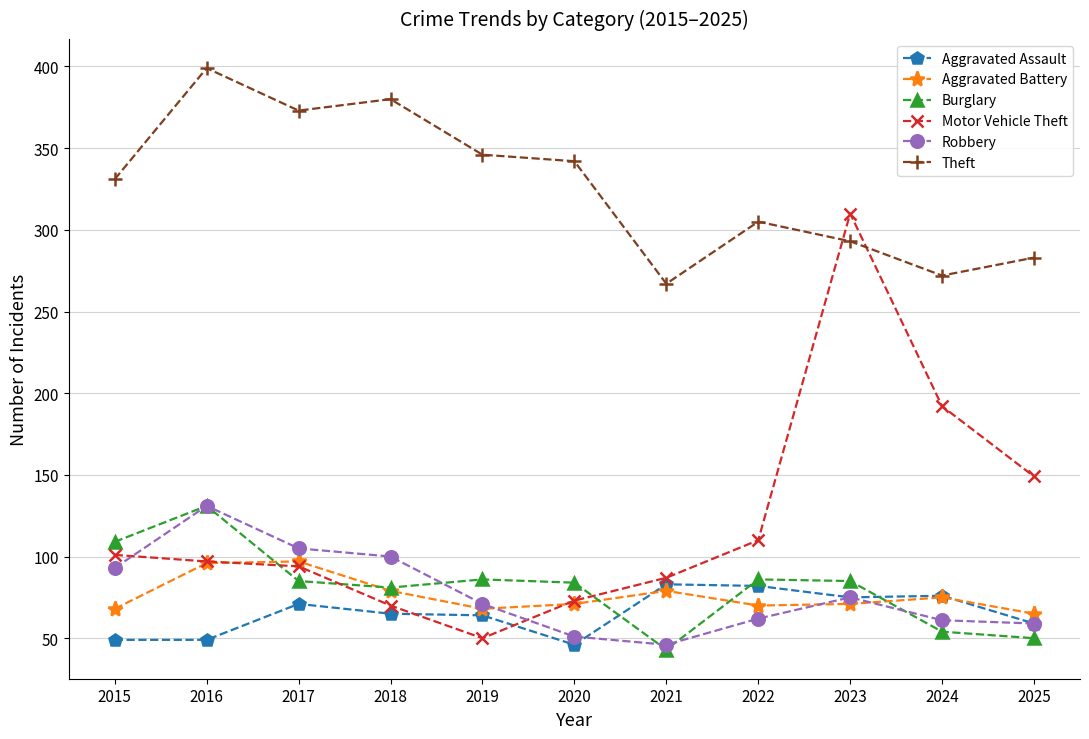

Which series has the widest spread of values?

Motor Vehicle Theft